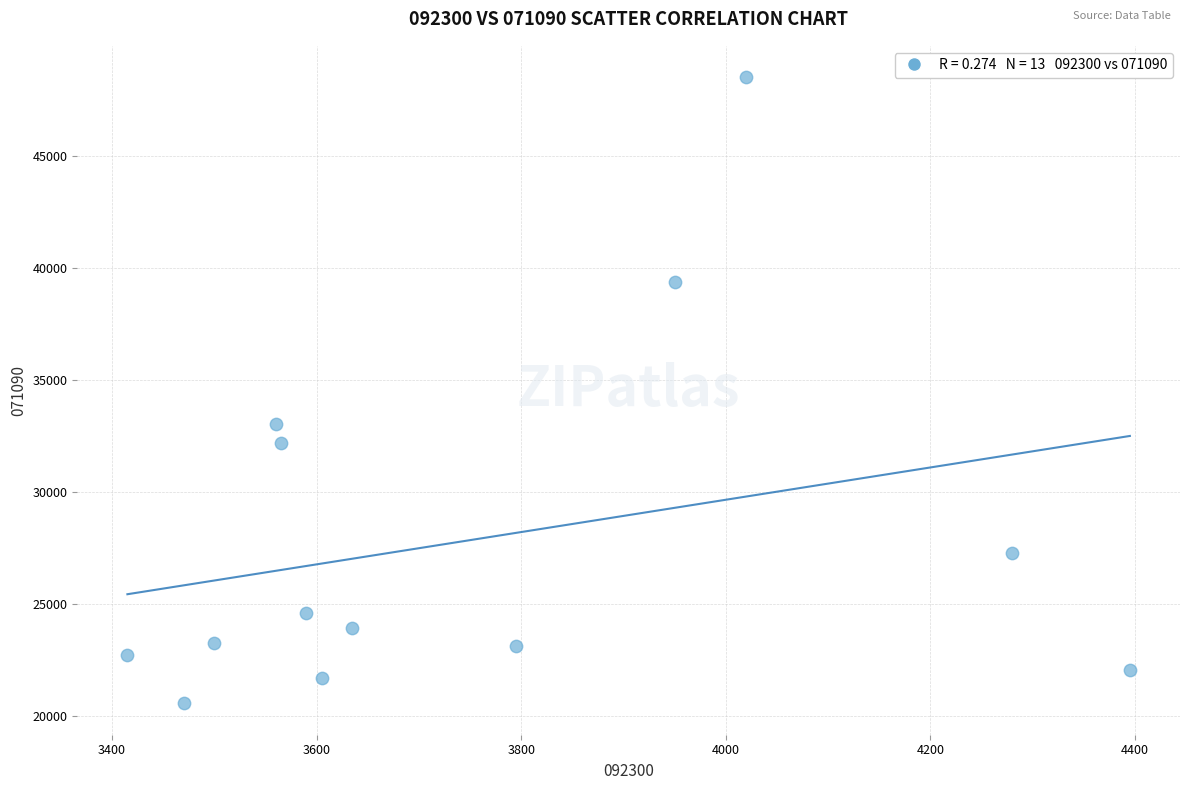

What is the range of Y values (max minus min)?

27950